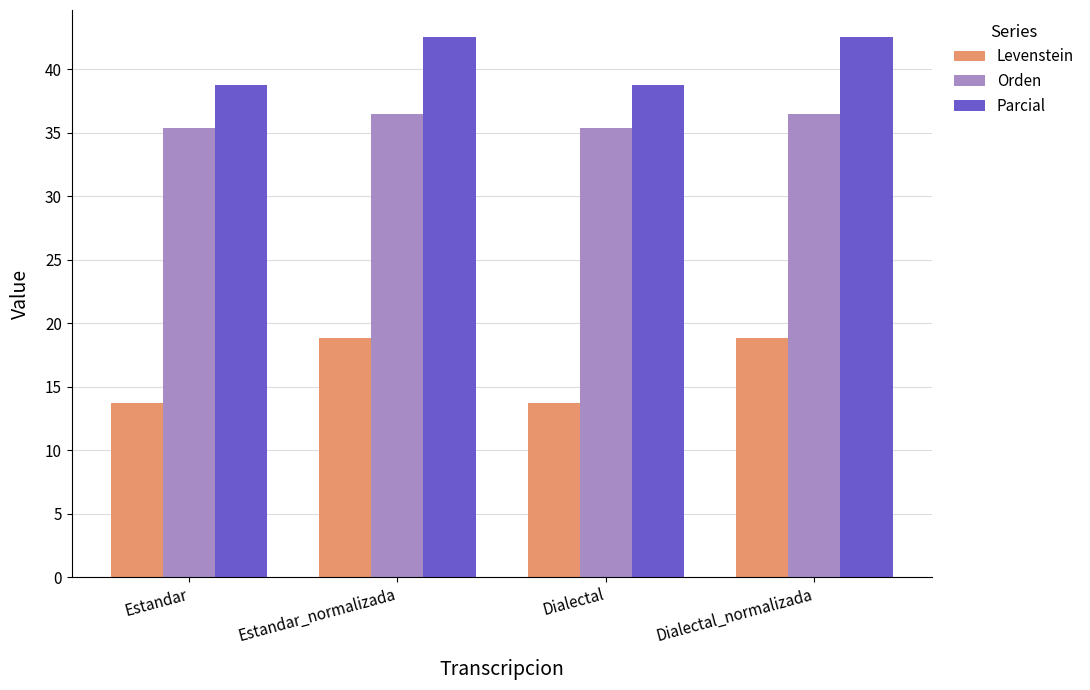

How many Parcial values are between 38 and 42?

2